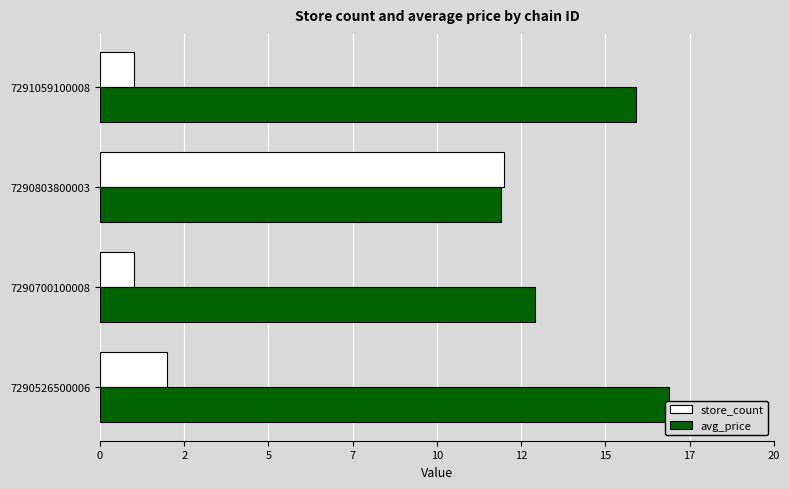

Reading right to left, transcribe all the data shown in this chart.

store_count: 1.0	12.0	1.0	2.0
avg_price: 15.9	11.9	12.9	16.9